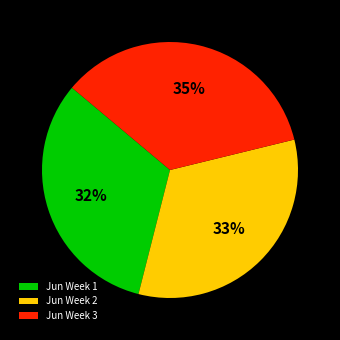

Count the number of slices in the pie.

3